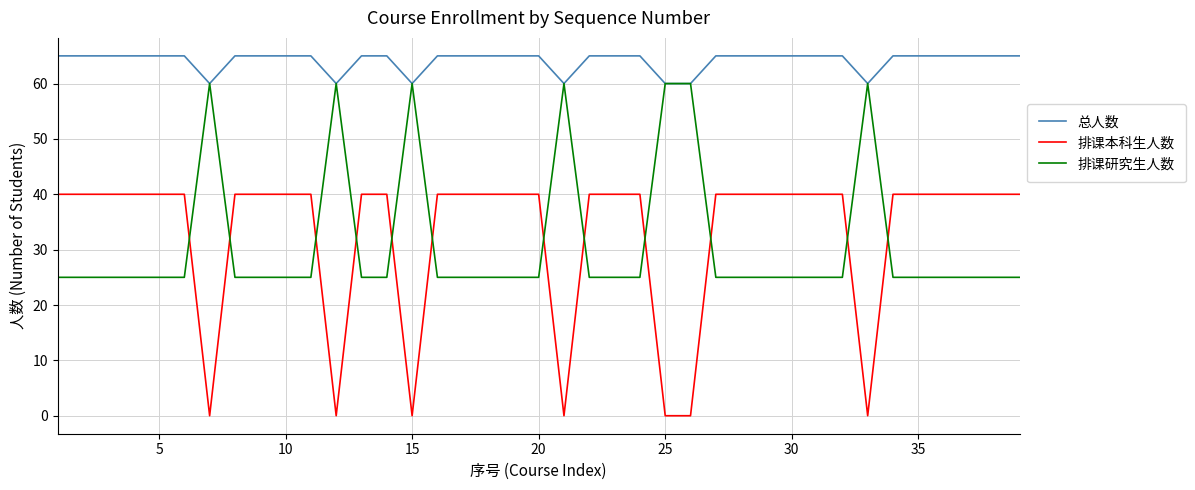

How many lines are shown in the chart?

3